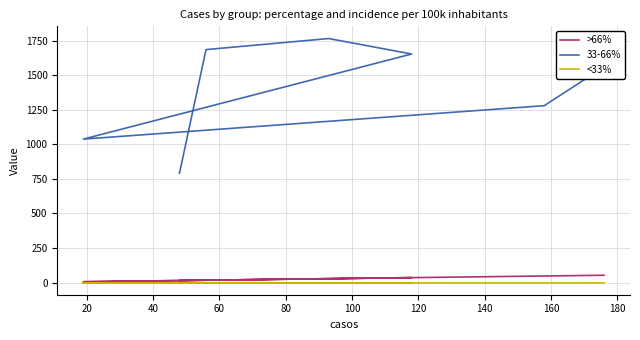

The 33-66% series shows 1654.3 at 60. True or false?

True